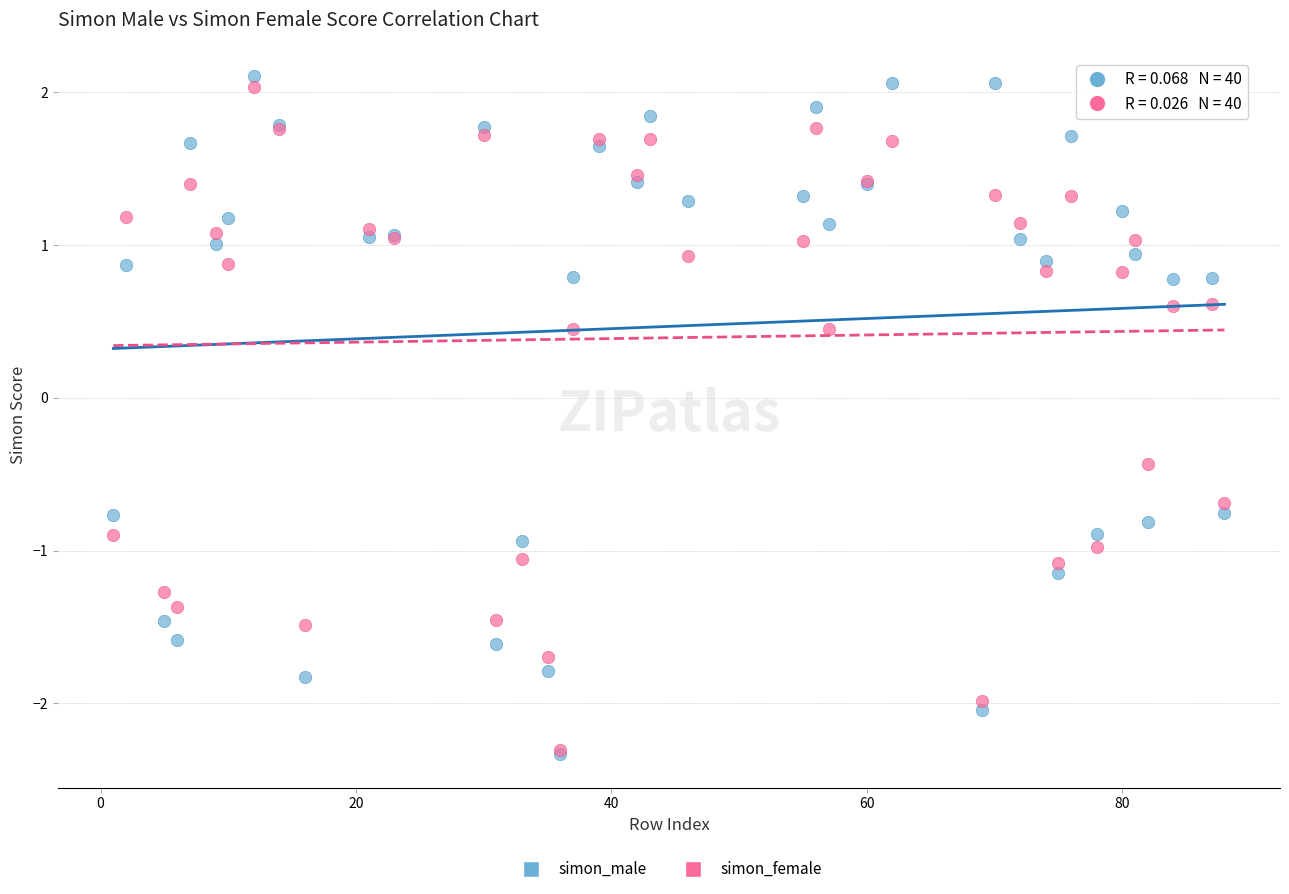

Which series has the largest Y range (max minus min)?

simon_male